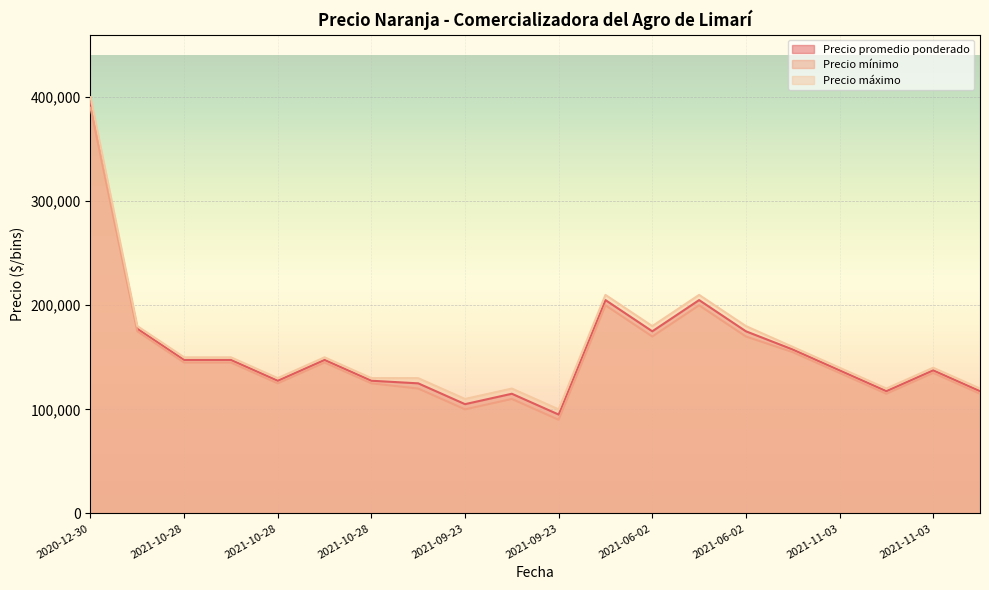

Is it true that Precio máximo equals 220068 at 2021-10-28?

False